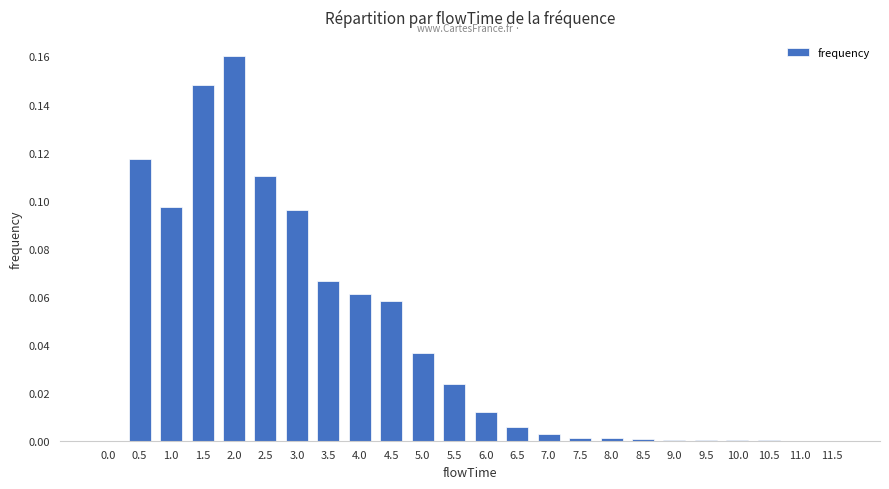

How many series are shown in this chart?

1